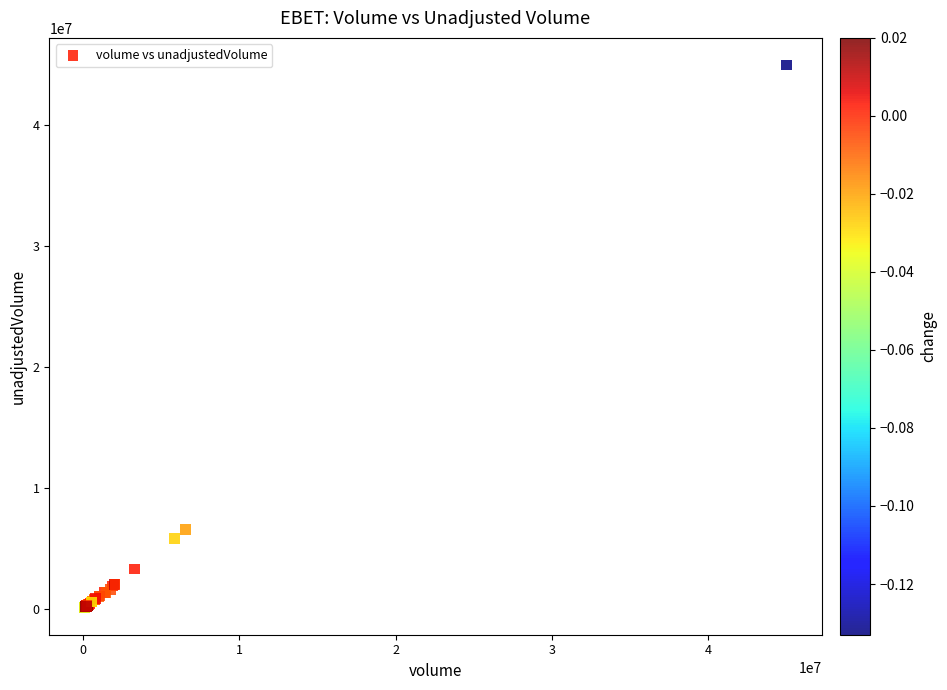

What Y value in the scatter plot is closest to 22555850?

6576800